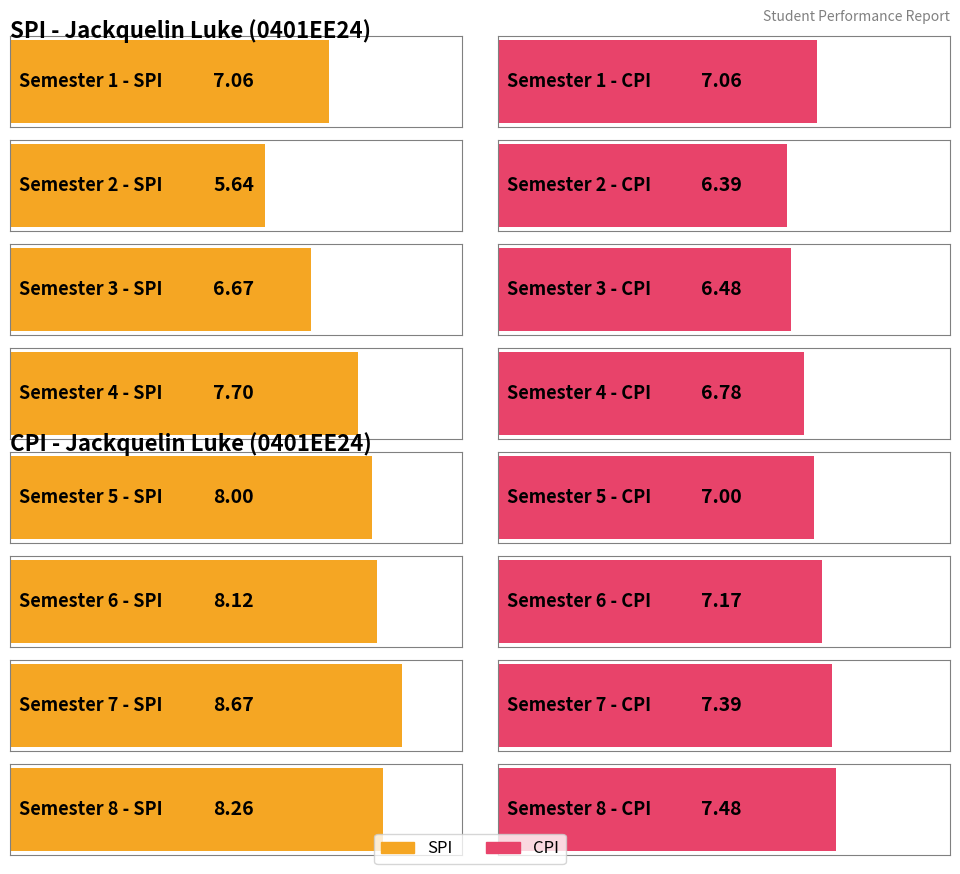

At how many categories does at least one series exceed 8?

3